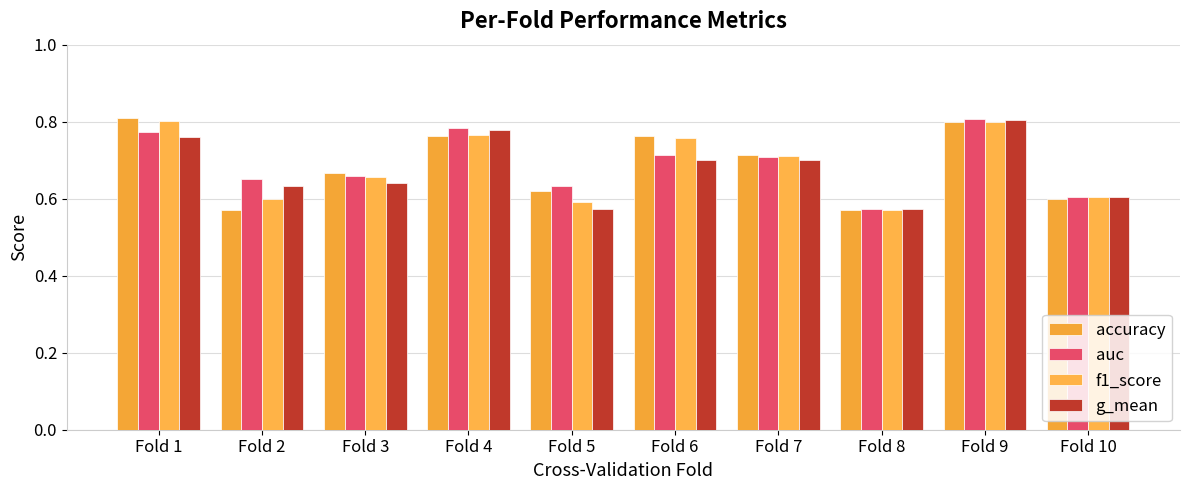

Is the value of g_mean at Fold 9 greater than the value of accuracy at Fold 4?

Yes